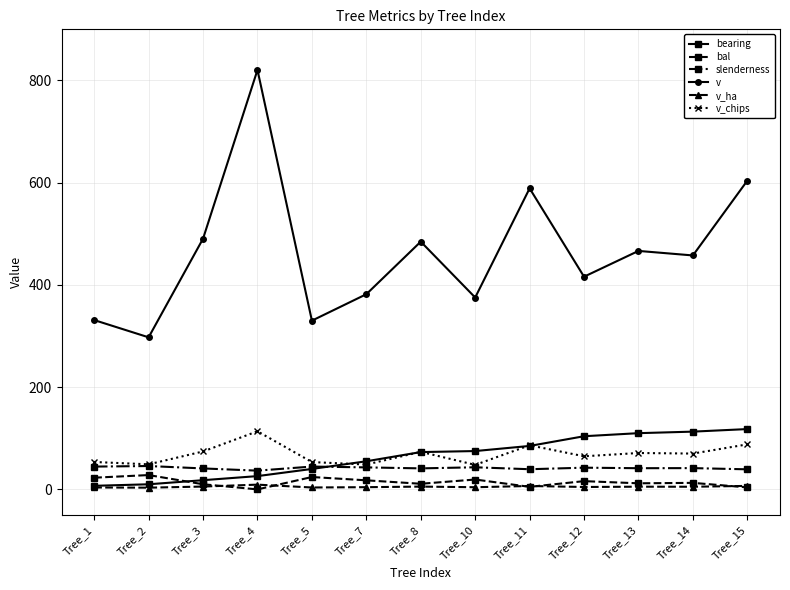

What is the total value across all series at Tree_3?

639.3